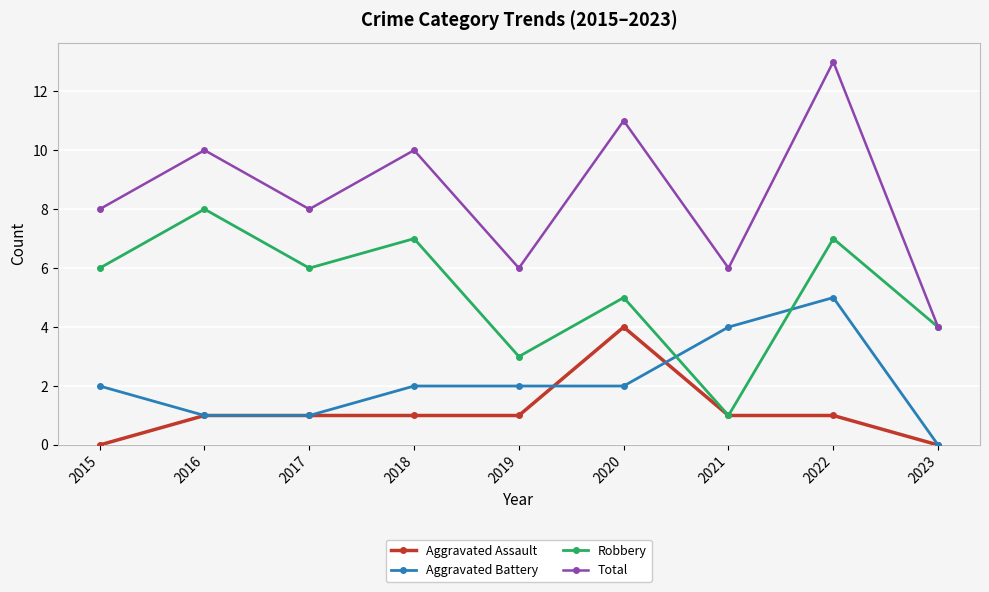

At which category is the sum across all series the highest?

2022